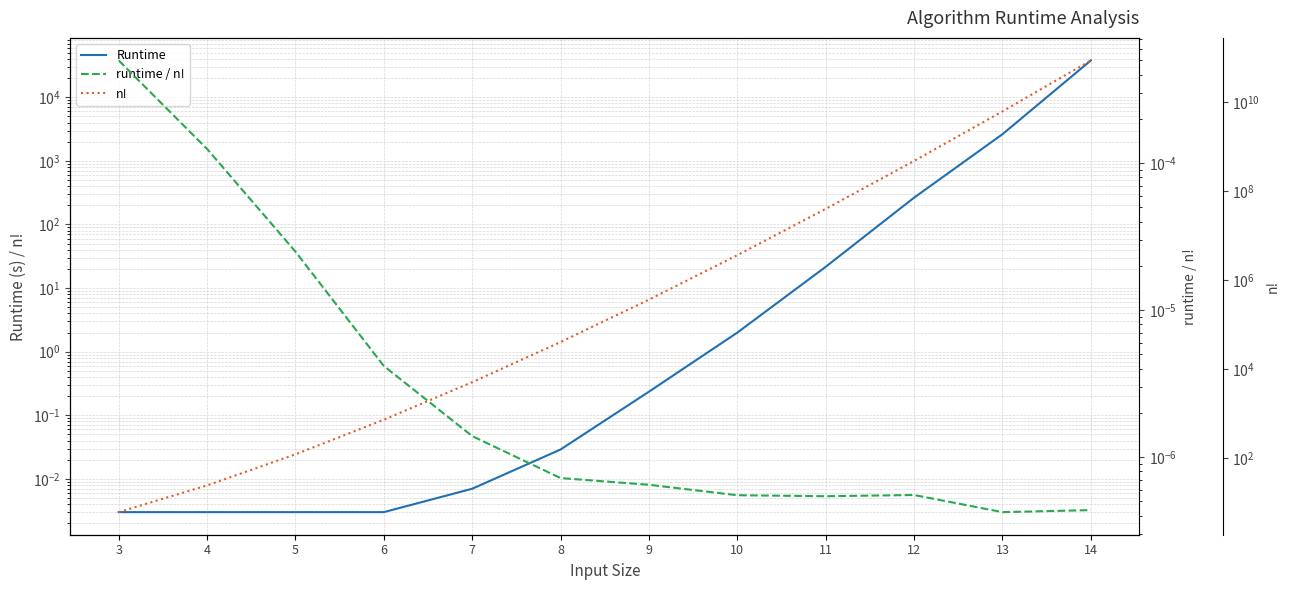

True or false: runtime / n! and n! intersect in this chart.

False